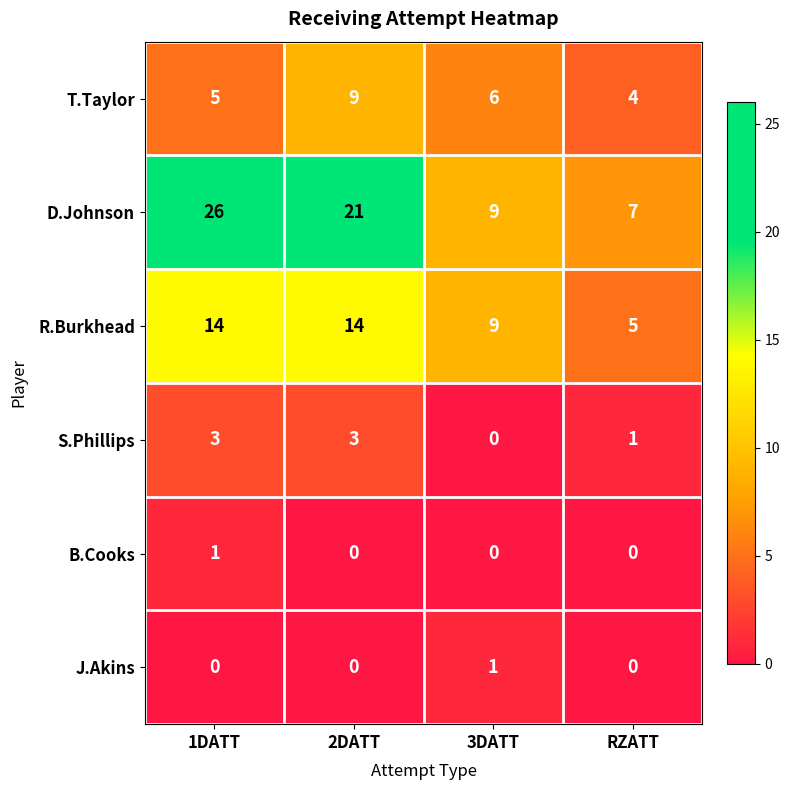

At 1DATT, list the series in order from largest to smallest.

D.Johnson, R.Burkhead, T.Taylor, S.Phillips, B.Cooks, J.Akins